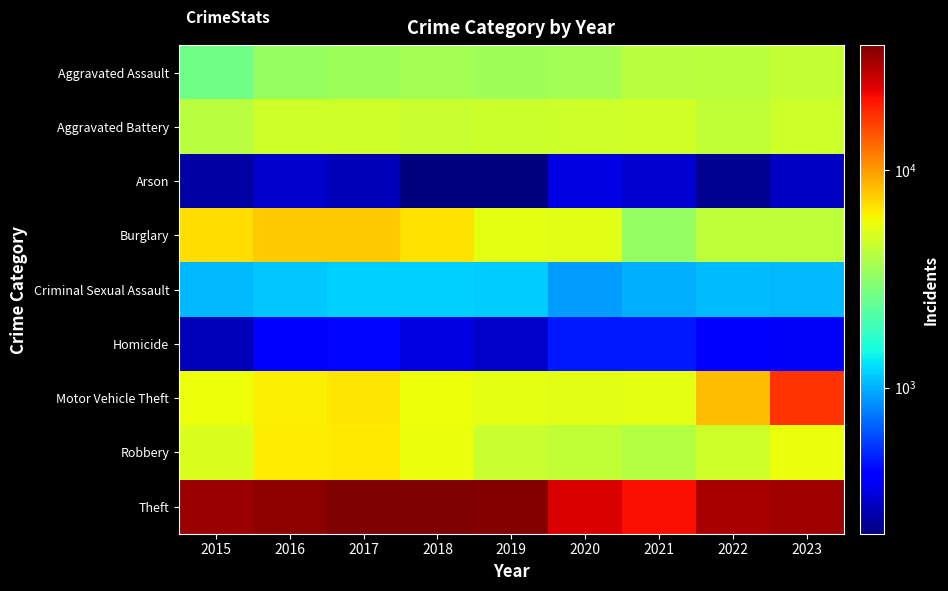

Reading left to right, extract all data points from this chart.

Aggravated Assault: 2015=2619	2016=3323	2017=3468	2018=3615	2019=3539	2020=3637	2021=4124	2022=4175	2023=4444
Aggravated Battery: 2015=4110	2016=4736	2017=4686	2018=4506	2019=4676	2020=4756	2021=4779	2022=4341	2023=4710
Arson: 2015=255	2016=306	2017=274	2018=213	2019=213	2020=335	2021=310	2022=233	2023=293
Burglary: 2015=6995	2016=7704	2017=7695	2018=6756	2019=5482	2020=5356	2021=3258	2022=4287	2023=4302
Criminal Sexual Assault: 2015=1036	2016=1128	2017=1177	2018=1184	2019=1146	2020=906	2021=1004	2022=1069	2023=1041
Homicide: 2015=278	2016=413	2017=415	2018=335	2019=297	2020=463	2021=465	2022=405	2023=374
Motor Vehicle Theft: 2015=5749	2016=6290	2017=6640	2018=5747	2019=5395	2020=5322	2021=5447	2022=8326	2023=17488
Robbery: 2015=5087	2016=6461	2017=6529	2018=5628	2019=4546	2020=4328	2021=4057	2022=4752	2023=5641
Theft: 2015=32570	2016=34725	2017=36853	2018=37466	2019=36142	2020=24960	2021=21573	2022=30808	2023=32275